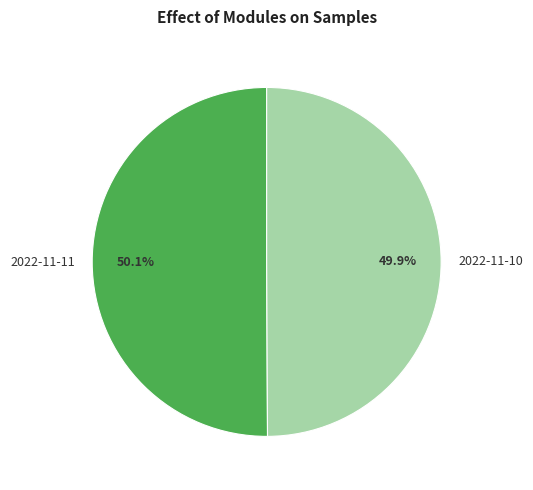

What is the ratio of the value at 2022-11-10 to the value at 2022-11-11?

1.0